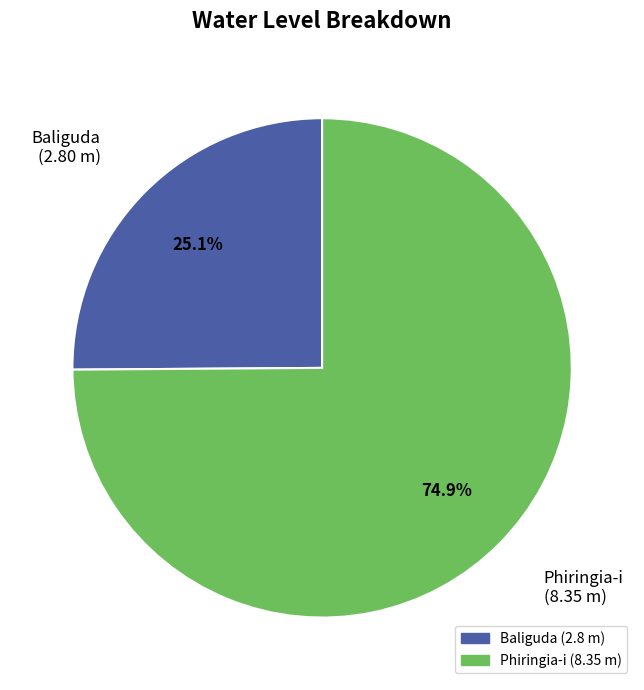

Which slice is the largest?

Phiringia-i